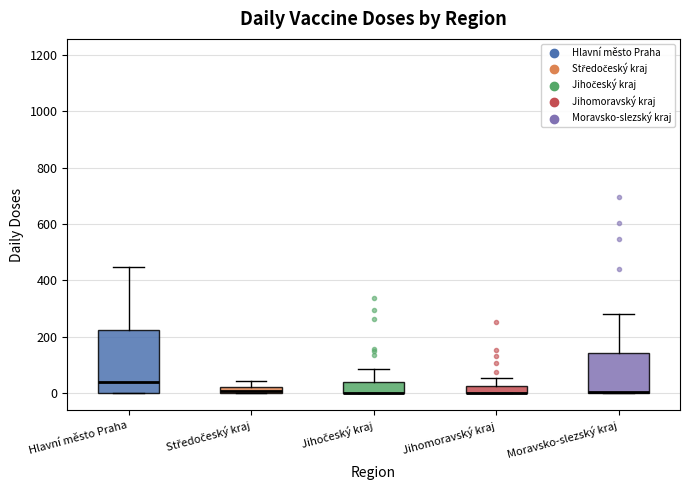

Where is the upper edge of the box for Moravsko-slezský kraj on the y-axis? The values are not printed on the chart, so give them approximately, as read against the axis.

140